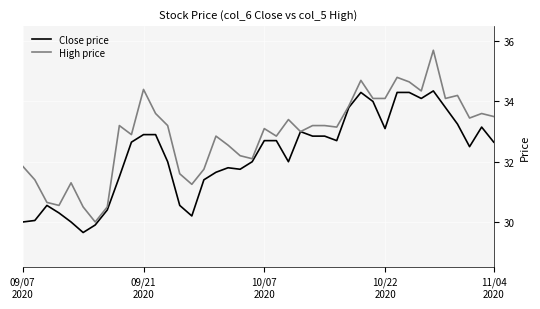

Which series has the widest spread of values?

High price